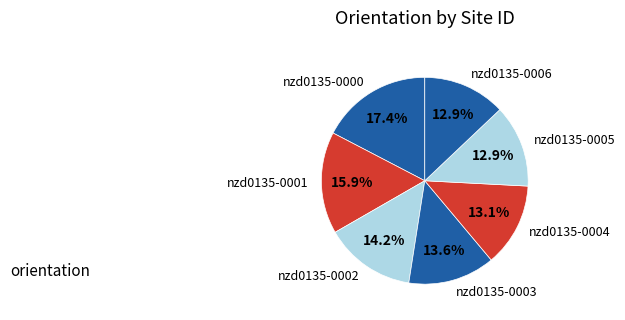

Does nzd0135-0002 account for over 50% of the chart?

No